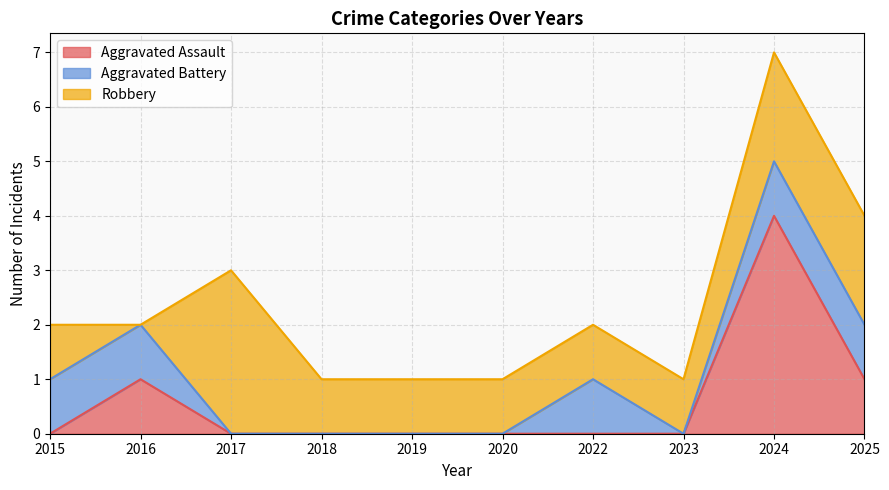

How many interior local valleys does the Aggravated Battery series have?

1